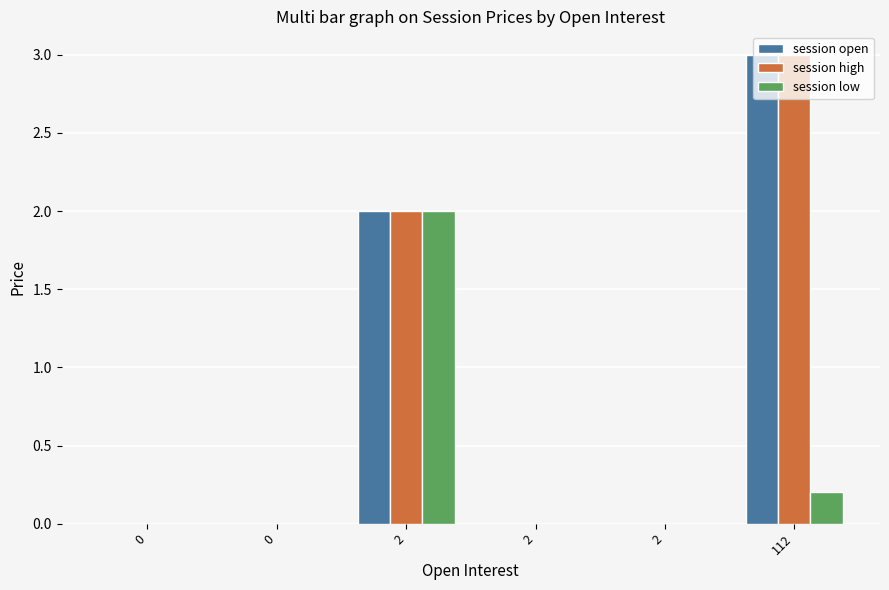

What is the difference between the maximum and minimum values in the session low series?

2.0